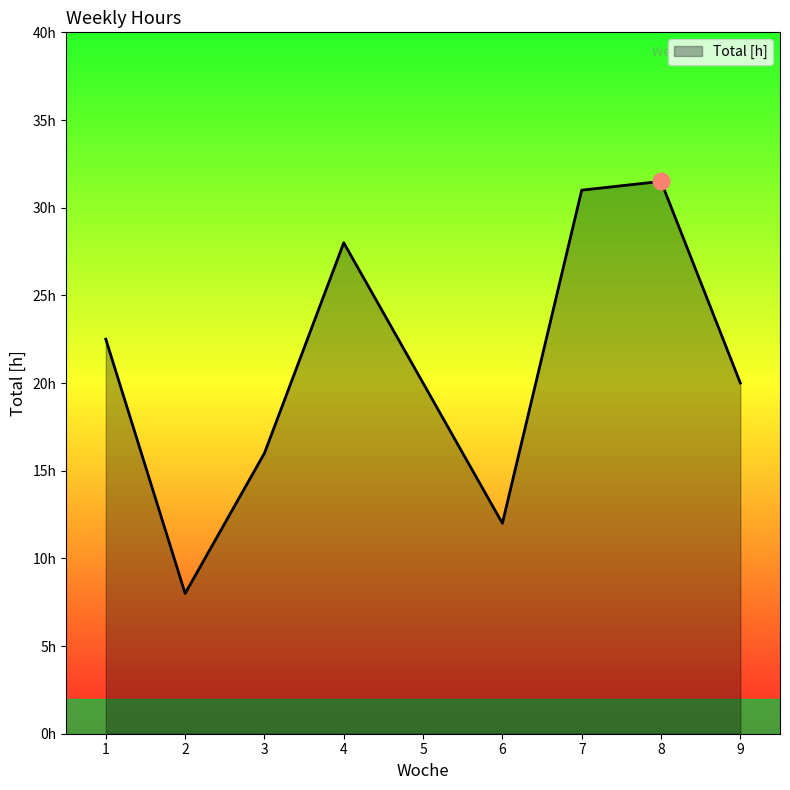

What is the value of the 2nd point from the left?

8.0